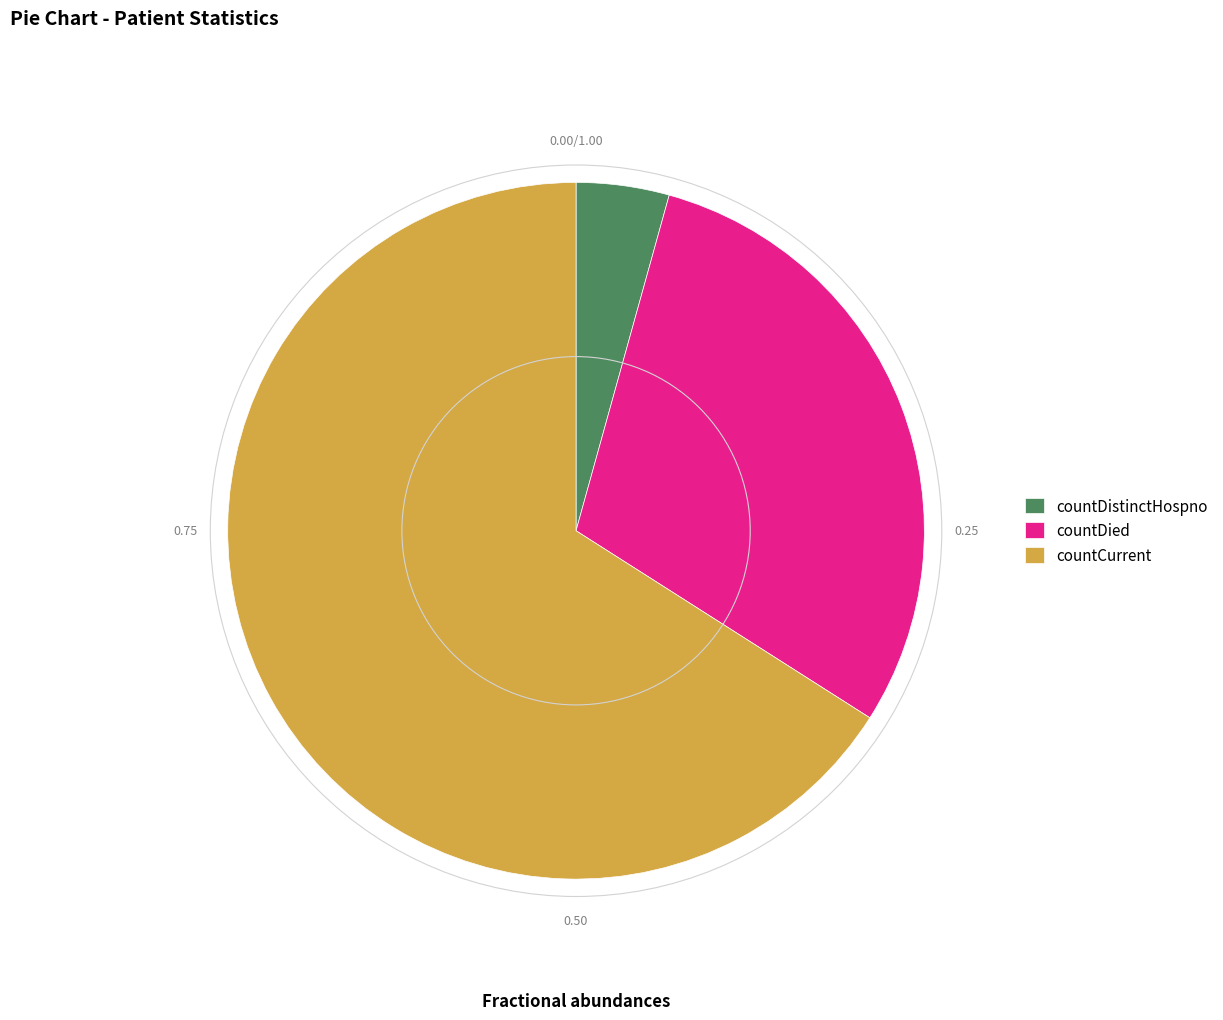

Which has a higher value, countCurrent or countDistinctHospno?

countCurrent